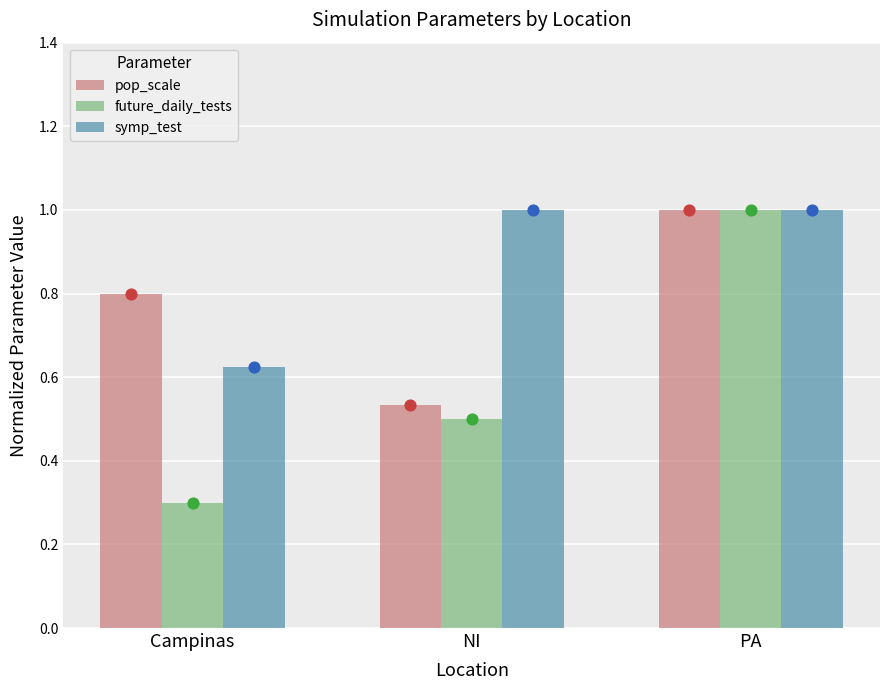

At how many categories does at least one series exceed 0?

3